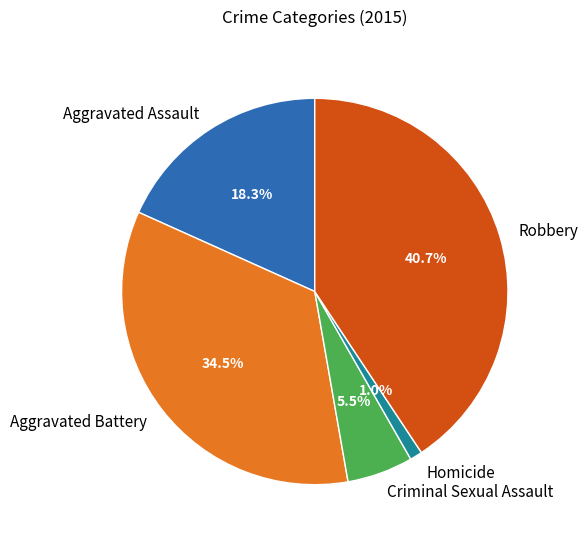

What is the smallest slice in the pie chart?

Homicide